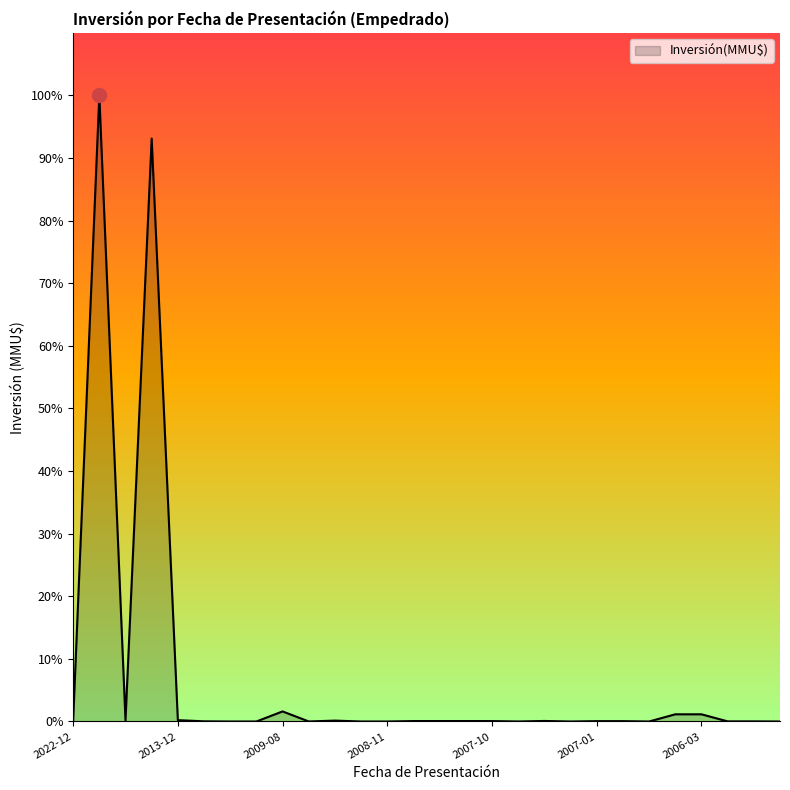

Is this an area chart (filled region under the line)?

Yes